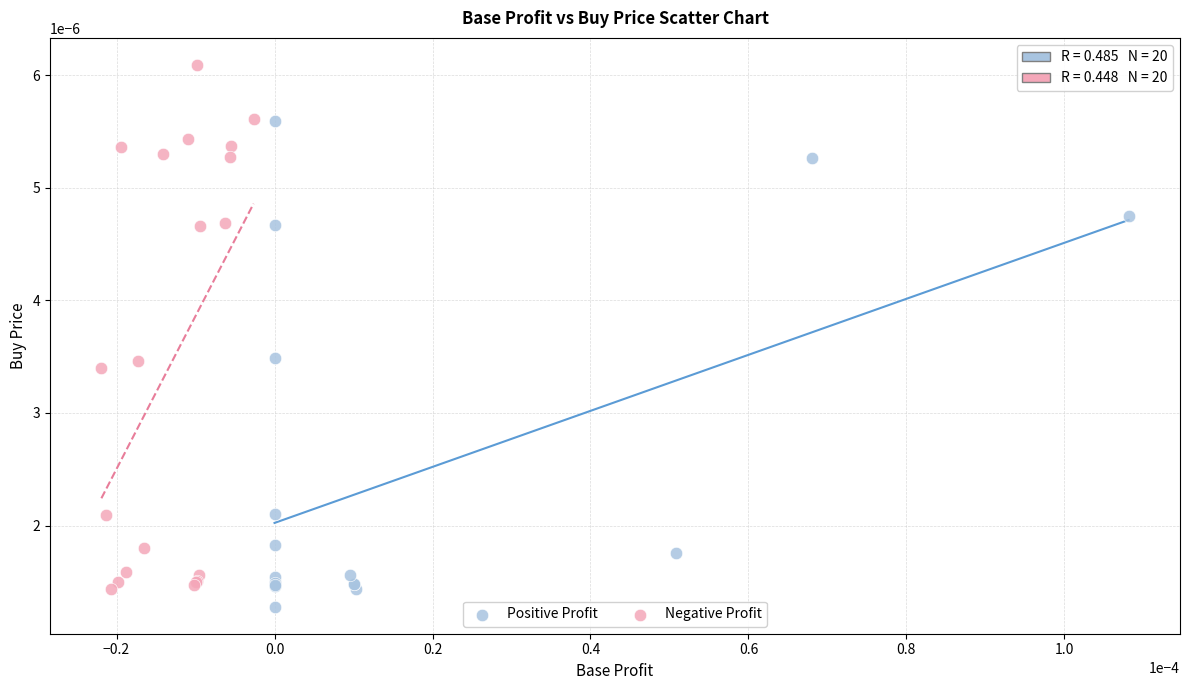

Which series contains the lowest Y value?

Positive Profit